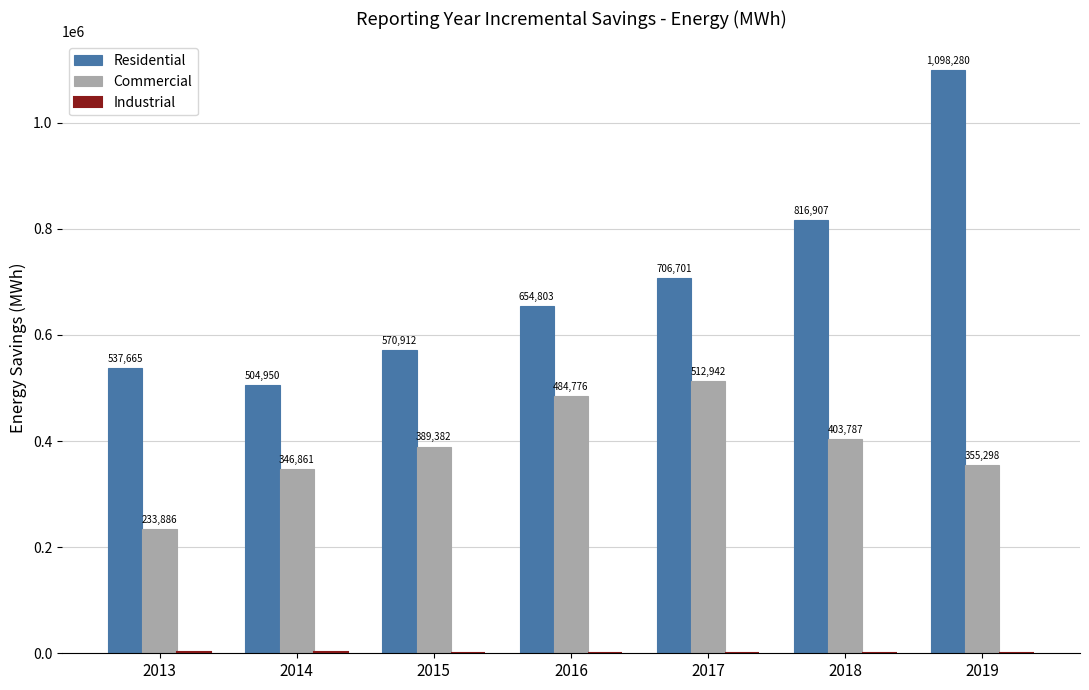

How many series are shown in this chart?

3